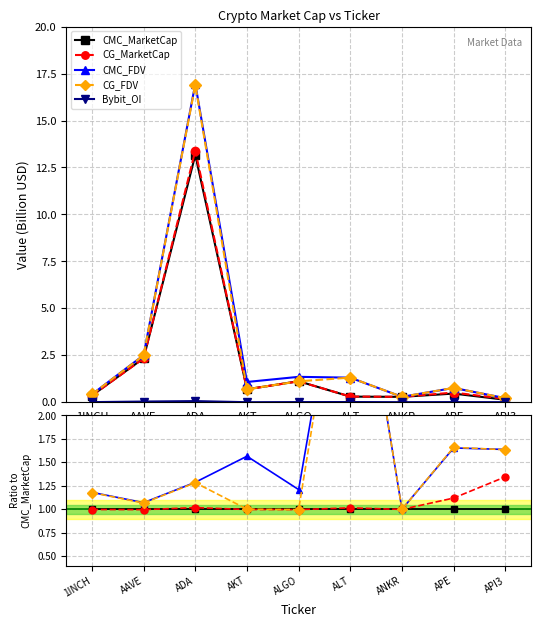

At which label is CG_MarketCap closest to 1?

ANKR